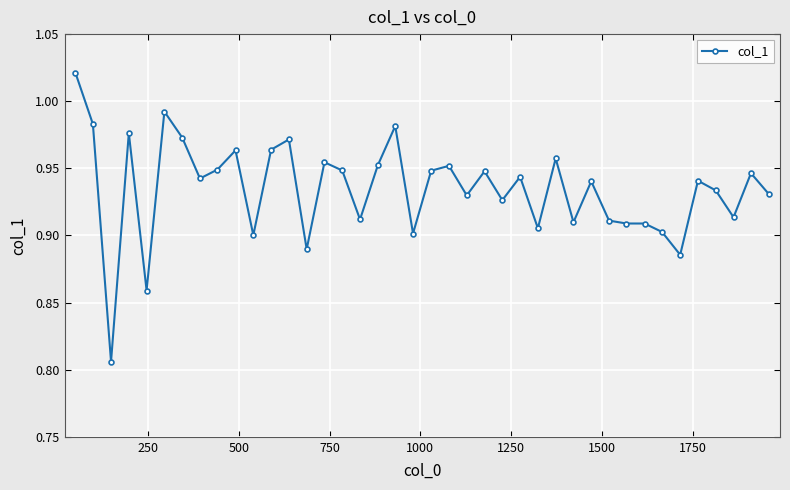

What is the sum of all values?

37.4